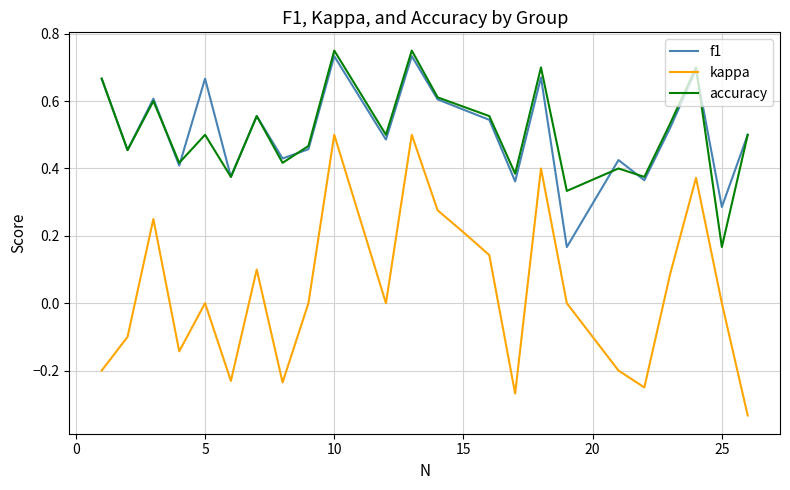

True or false: accuracy and kappa intersect in this chart.

False